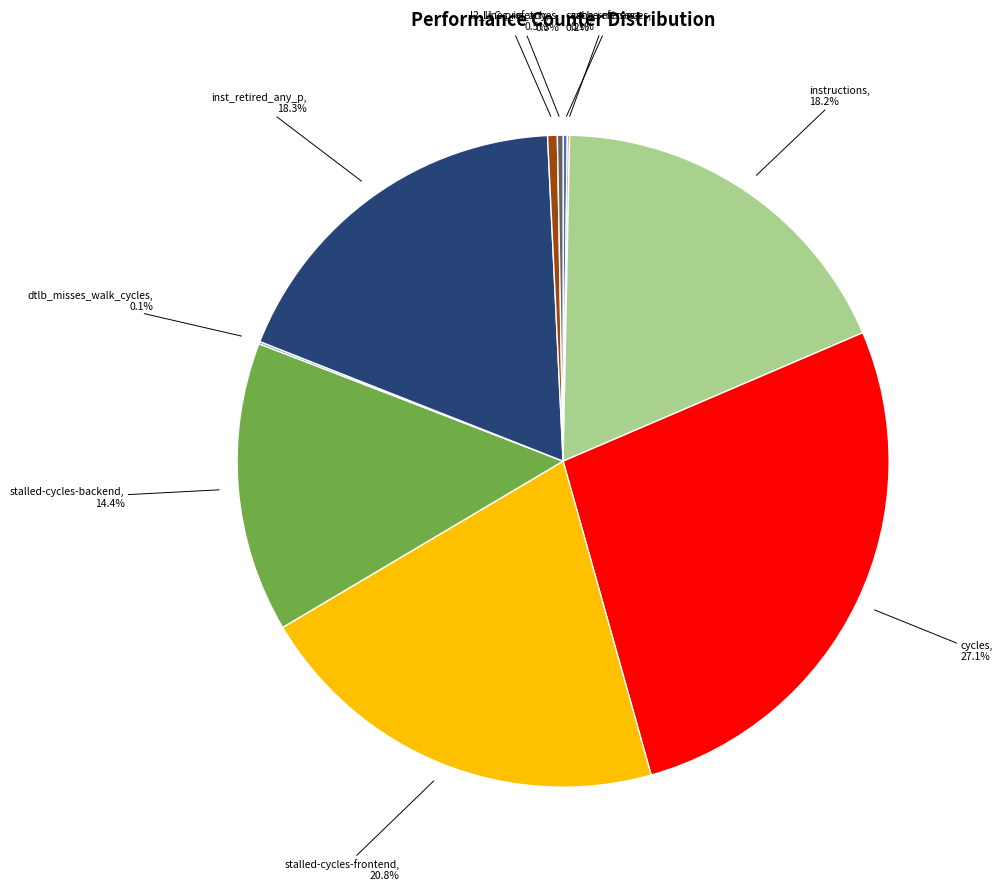

Is there any slice that represents more than half of the pie?

No